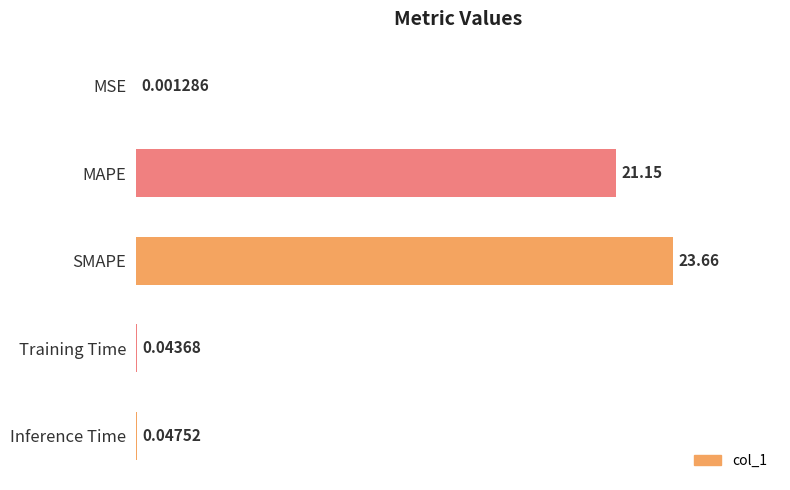

Where is the data nearest to the value 50?

MAPE